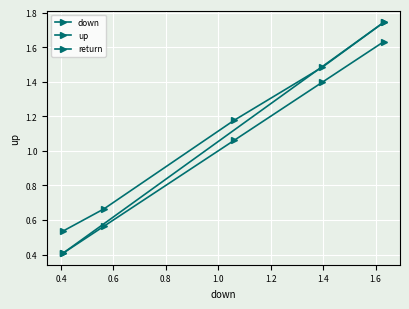

True or false: up and down intersect in this chart.

False